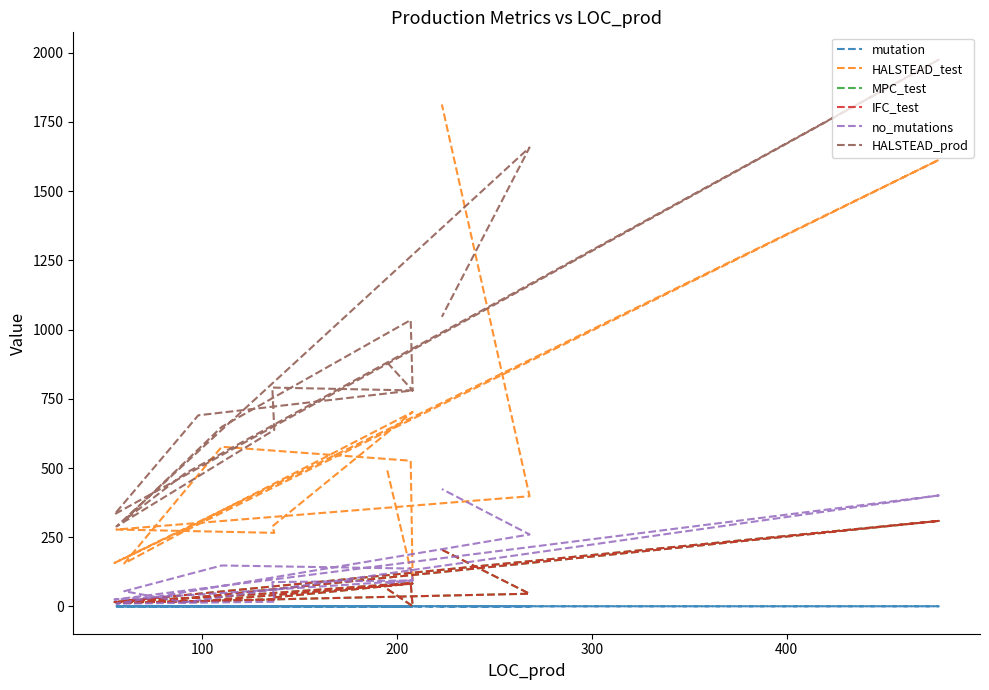

Reading left to right, transcribe all the data shown in this chart.

mutation: 0.7	0.3	0.6	0.5	0.9	0.9	0.7	0.5	0.8	0.6	0.7	0.7	1.0	0.3	0.8
HALSTEAD_test: 491.5	101.1	526.3	576.6	155.5	272.2	1612.9	157.1	302.2	702.2	289.3	265.8	277.9	398.1	1813.1
MPC_test: 63.0	1.0	85.0	35.0	20.0	29.0	309.0	16.0	18.0	83.0	32.0	25.0	13.0	46.0	205.0
IFC_test: 63.0	1.0	85.0	35.0	20.0	29.0	309.0	16.0	18.0	83.0	32.0	25.0	13.0	46.0	205.0
no_mutations: 84.0	94.0	137.0	148.0	55.0	15.0	401.0	25.0	43.0	94.0	88.0	17.0	10.0	260.0	424.0
HALSTEAD_prod: 880.8	780.2	1034.6	648.6	311.0	479.5	1974.9	333.0	690.4	780.2	790.5	637.8	288.9	1657.9	1046.2